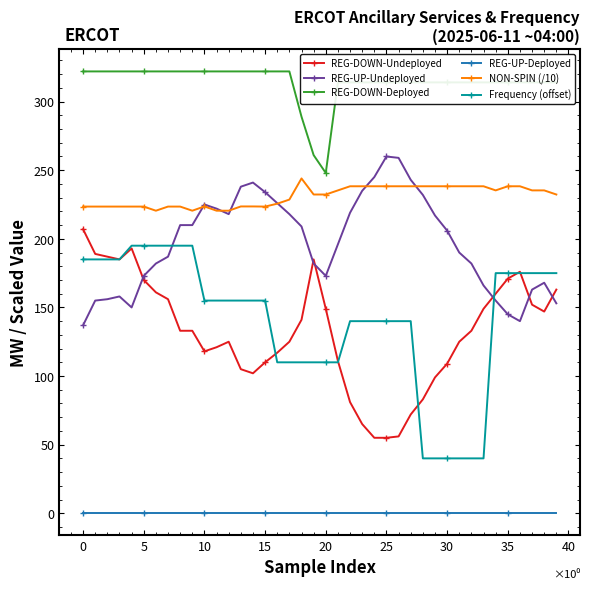

What is the difference between the maximum and minimum values in the Frequency (offset) series?

155.0